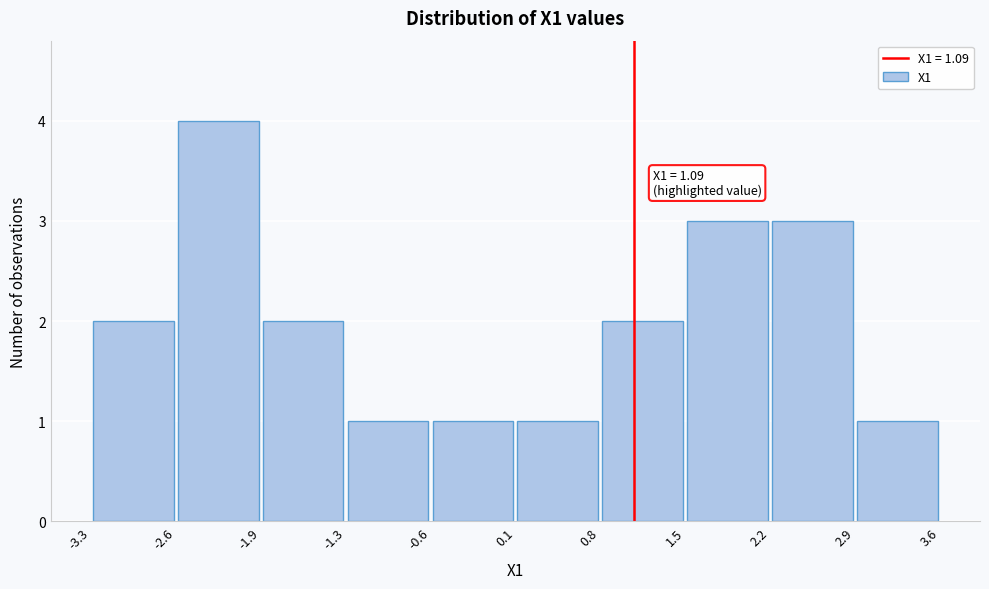

Over which range of the x-axis is the bar tallest?

-2.6 to -1.9